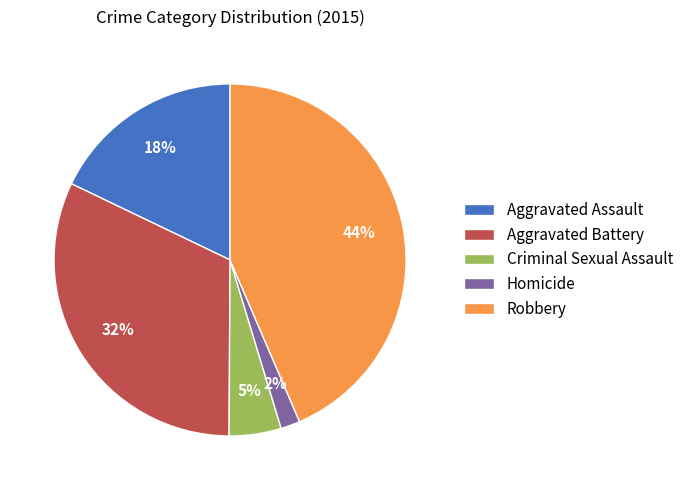

To the nearest percent, what is the combined percentage of Aggravated Battery and Criminal Sexual Assault?

37%